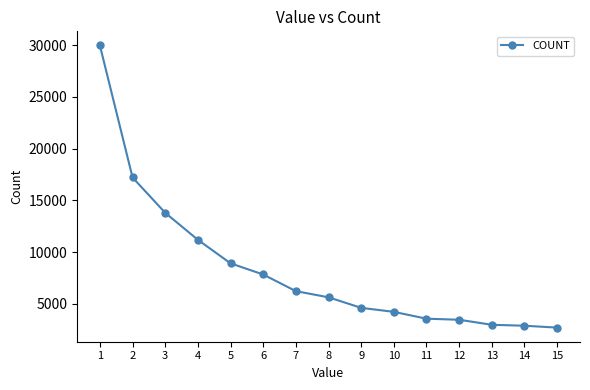

What is the smallest value displayed?

2696